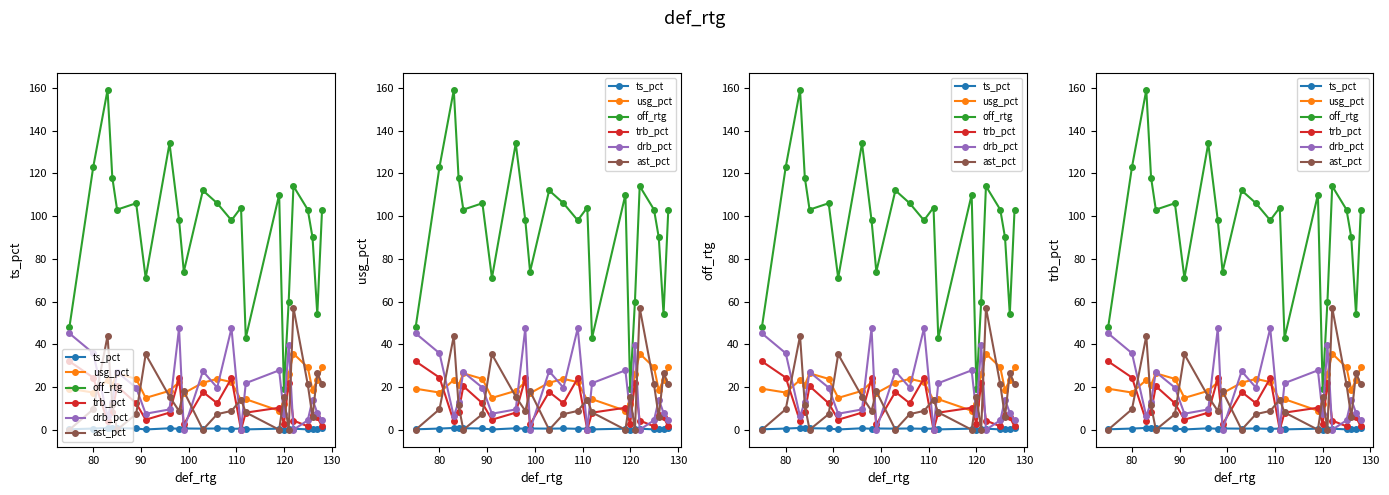

Is it true that off_rtg equals 103.0 at 110?

True